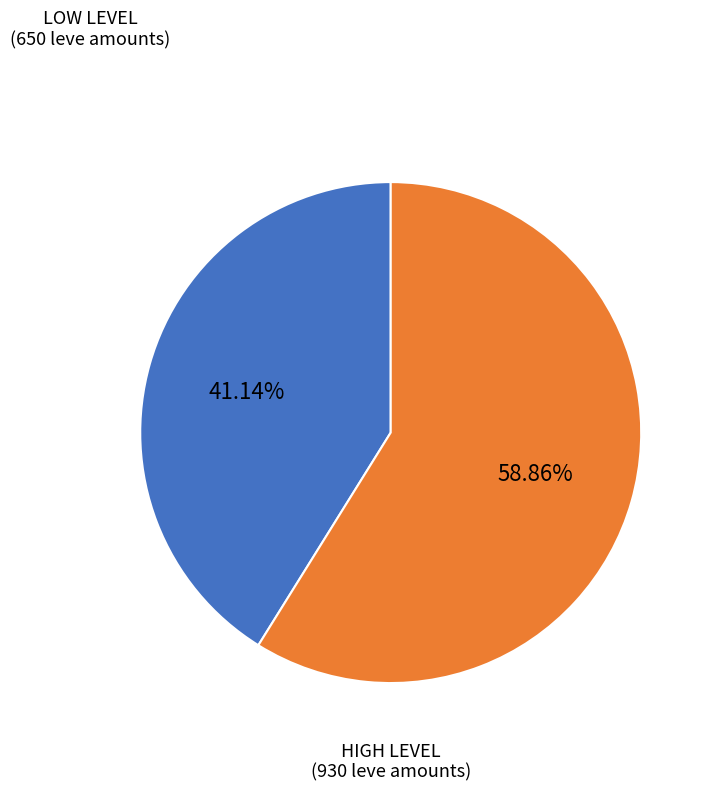

Is there any slice that represents more than half of the pie?

Yes